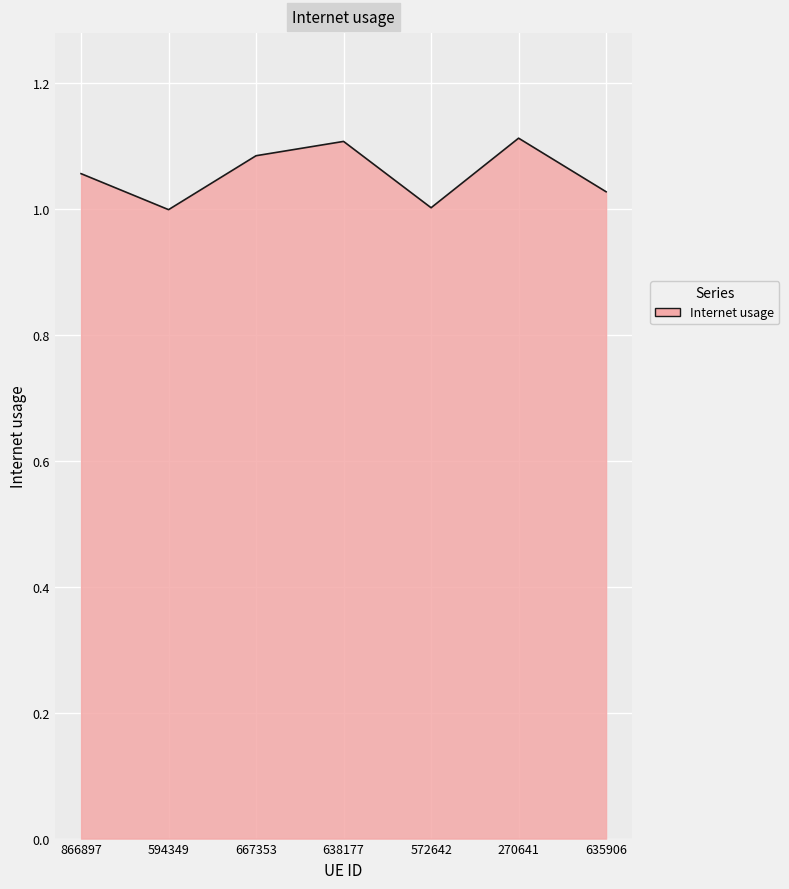

Is it true that the value at 594349 is 1.0?

True